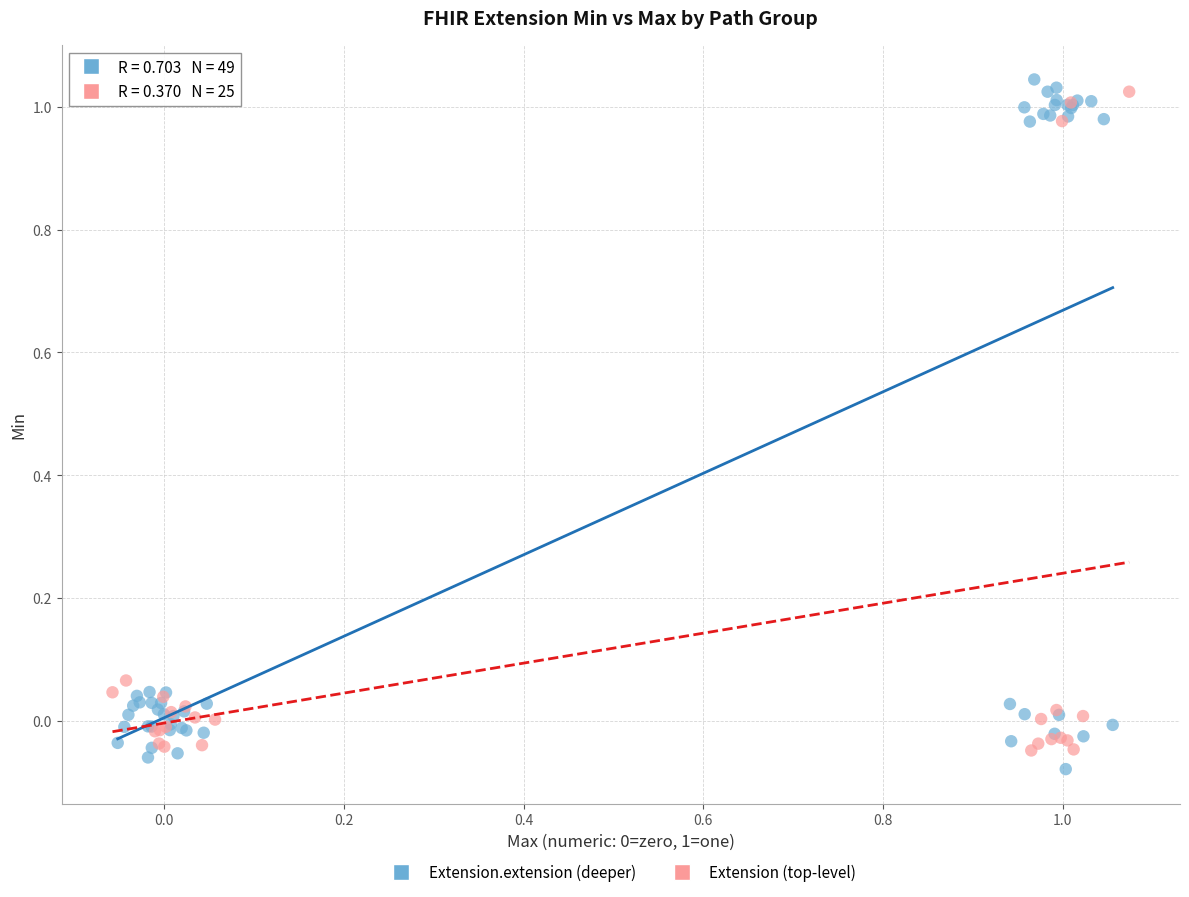

Which series reaches the maximum Y coordinate?

Extension.extension (deeper)